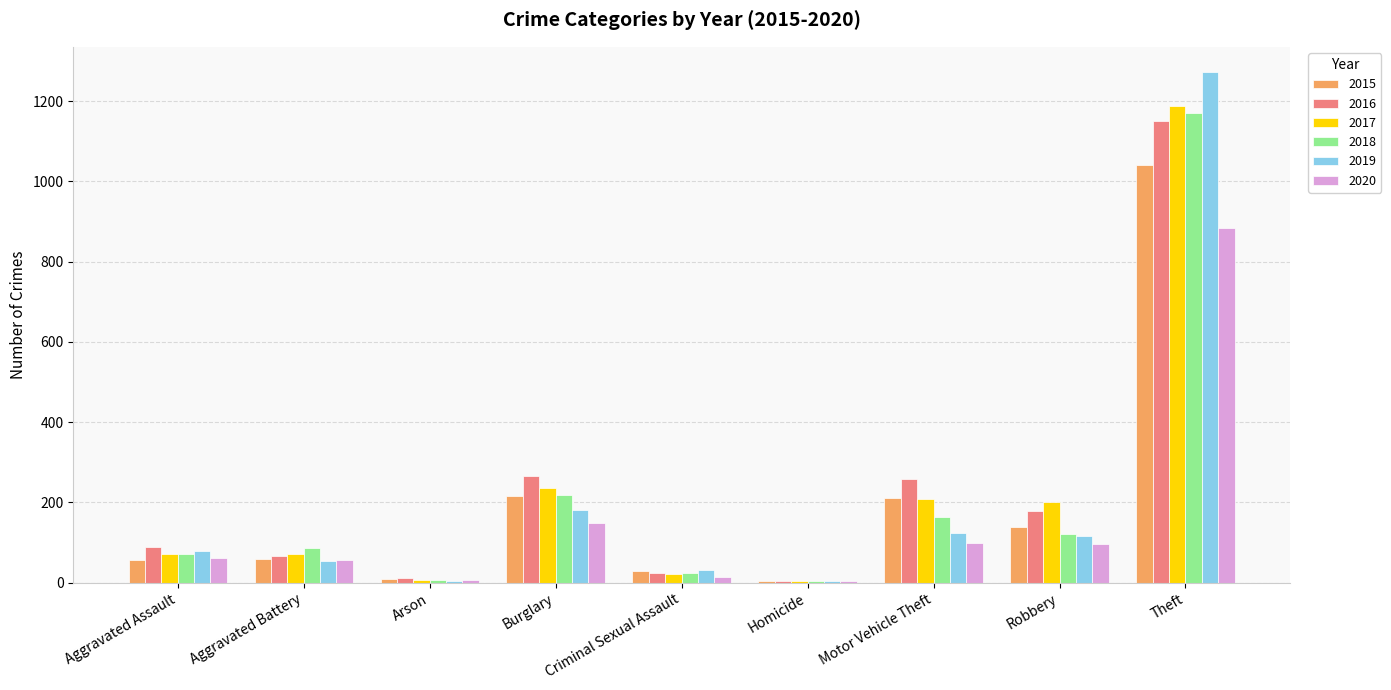

Which category has the highest value in the 2020 series?

Theft